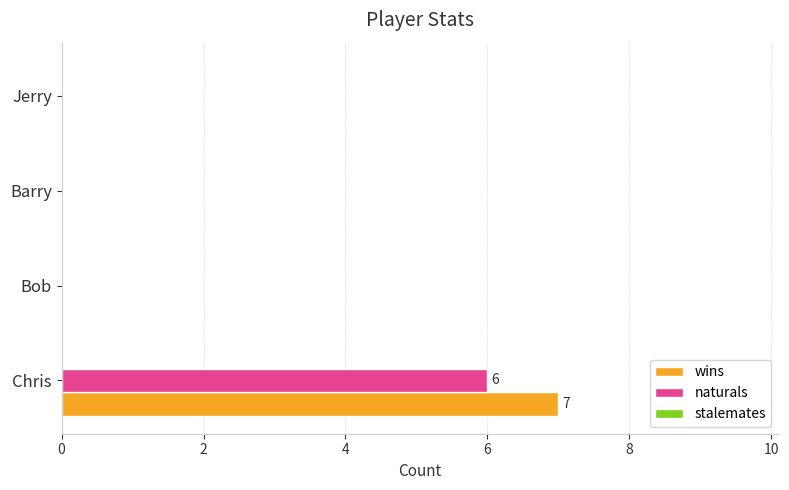

Count the number of data series in this chart.

2